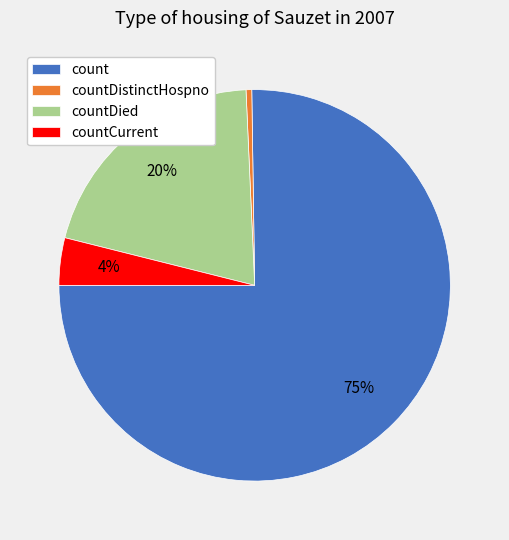

Which slice is the largest?

count